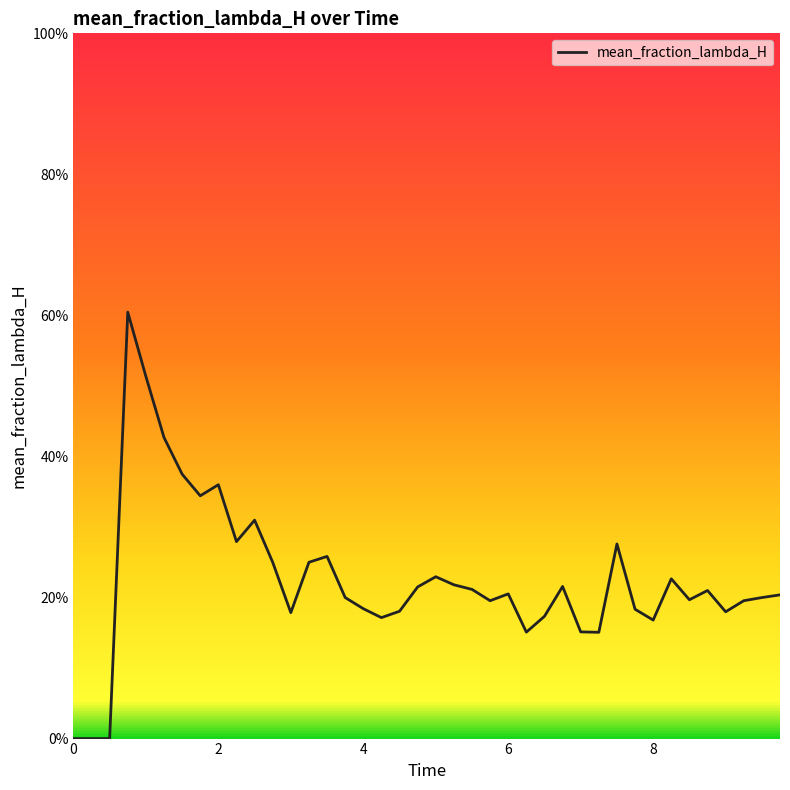

Is this an area chart (filled region under the line)?

No